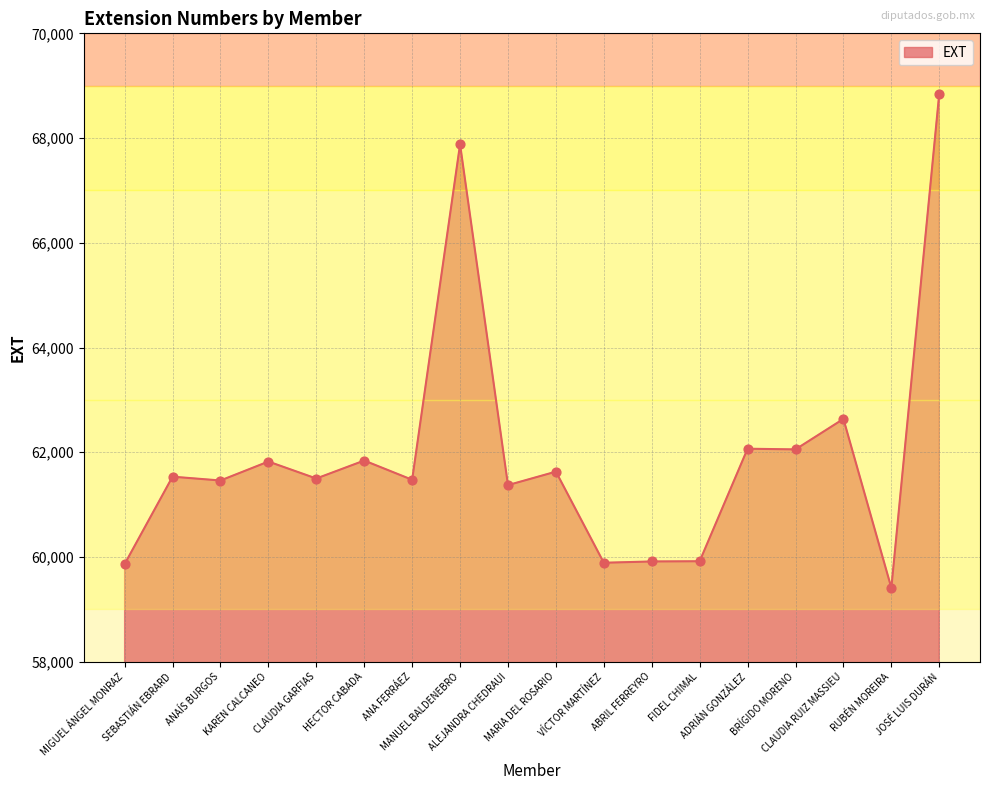

Which has a higher value, JOSÉ LUIS DURÁN or ANA FERRÁEZ?

JOSÉ LUIS DURÁN